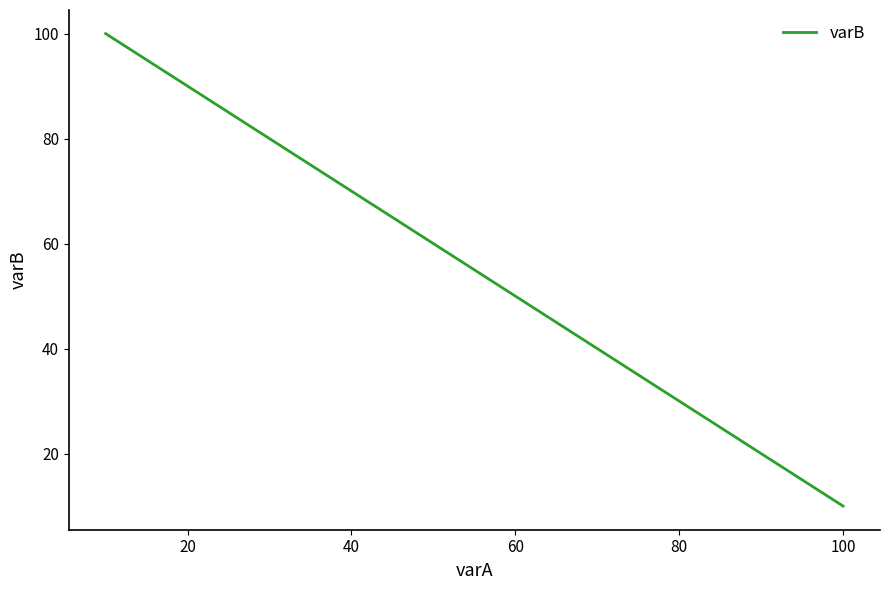

How many data points are less than 60?

5